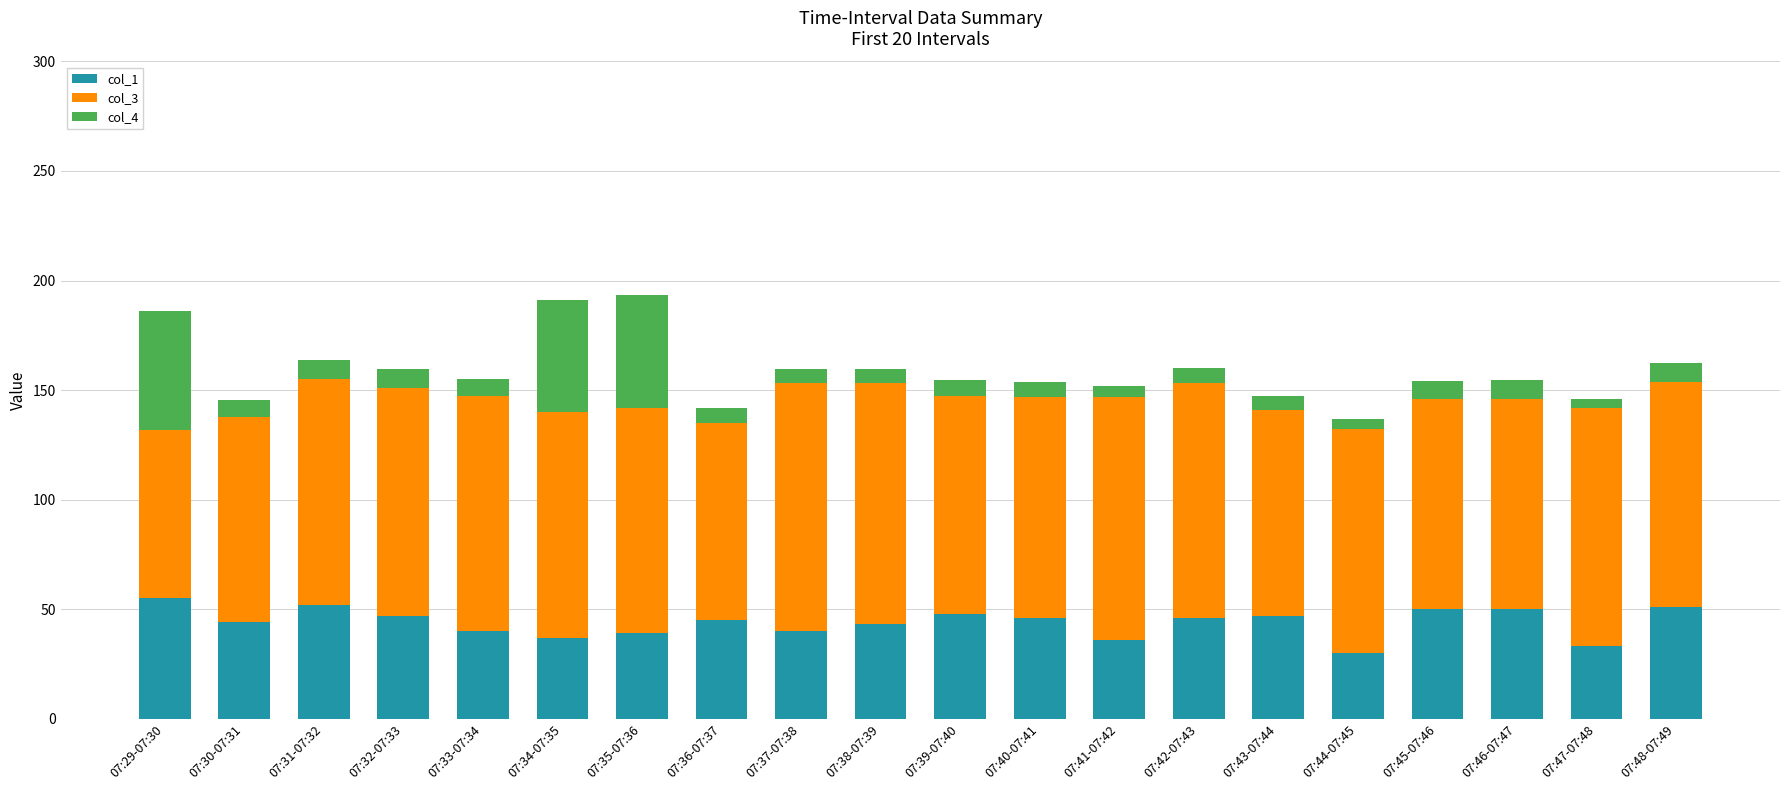

The col_1 series shows 46.0 at 07:42-07:43. True or false?

True